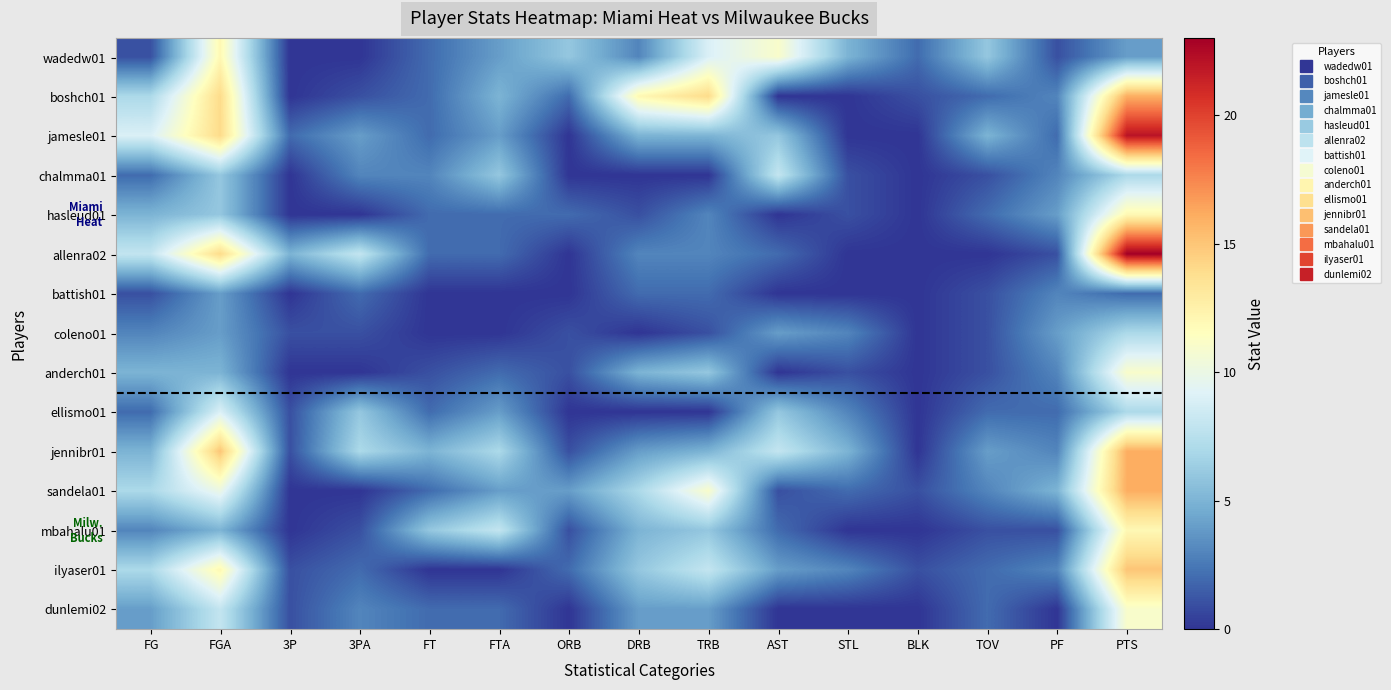

How many data points does each series have?

15